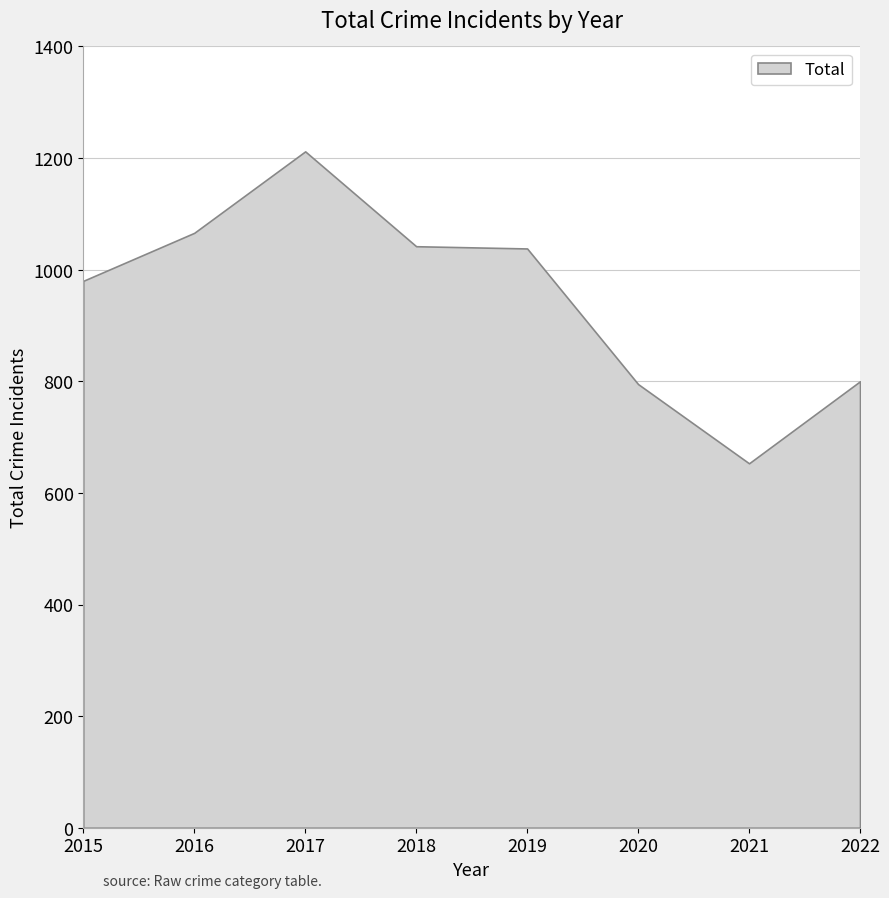

What is the sum of the values at 2021 and 2022?

1453